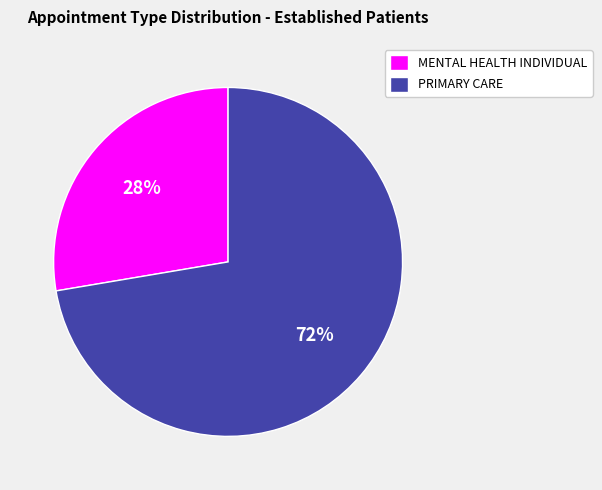

To the nearest percent, what percentage of the pie is PRIMARY CARE?

72%